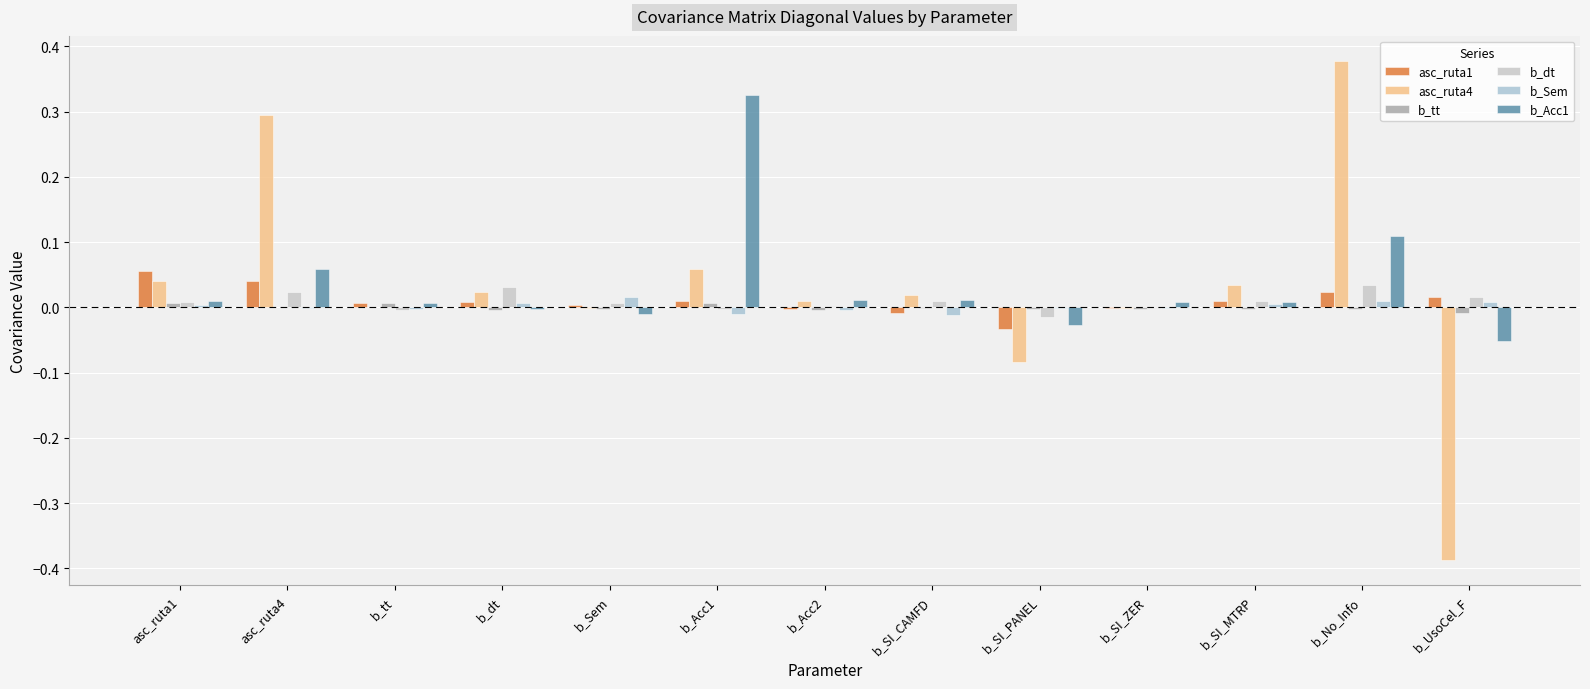

Count the number of data series in this chart.

6